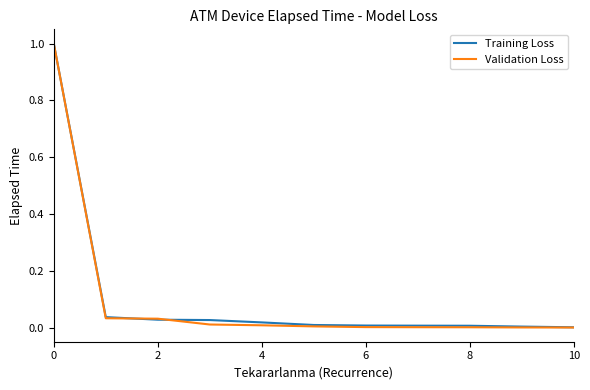

What is the highest value of the Training Loss series?

1.0